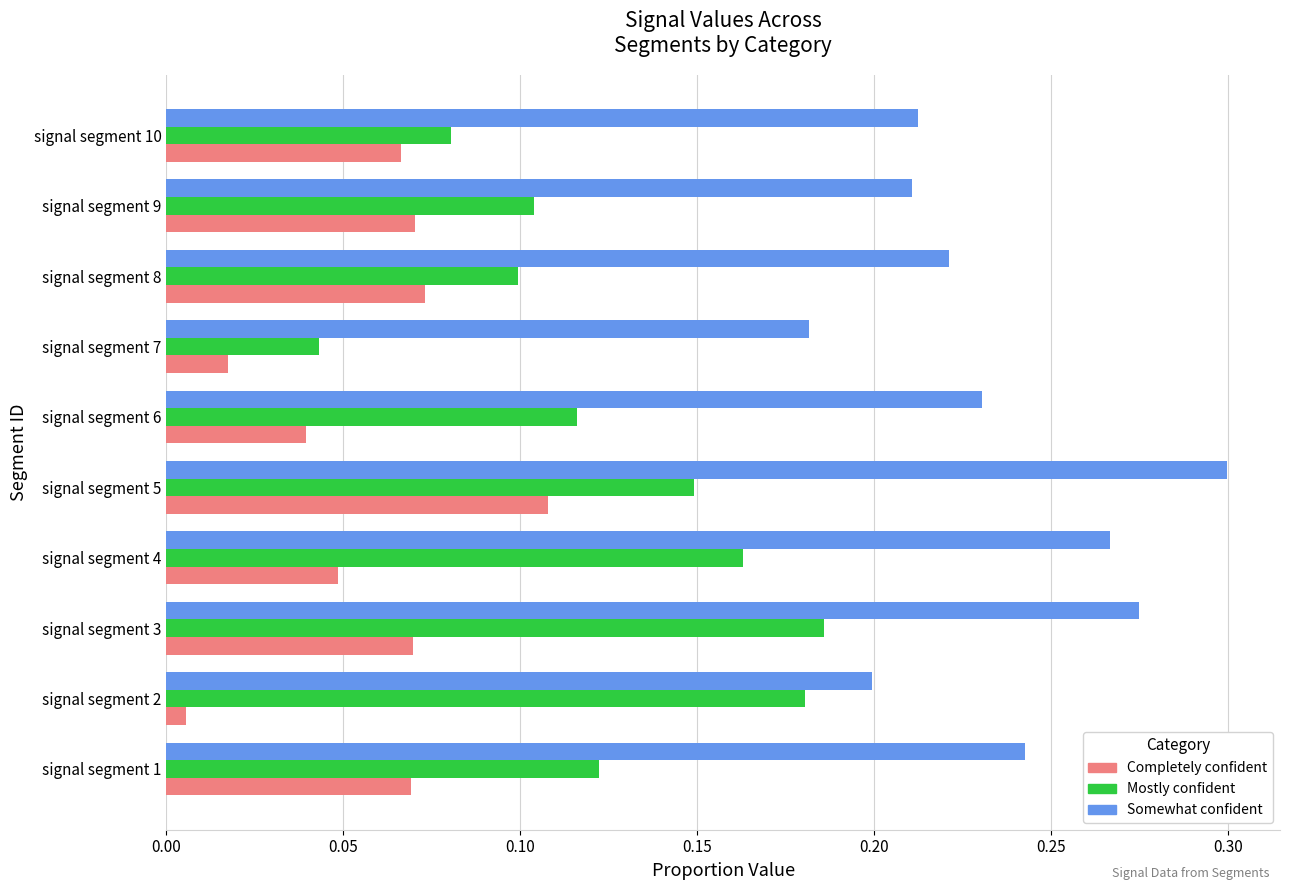

Which category has the lowest value in the Mostly confident series?

signal segment 7